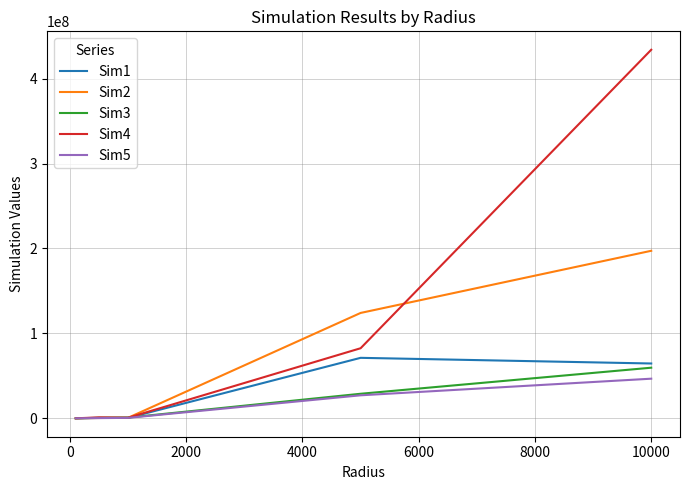

Which series has the largest total across all categories?

Sim4